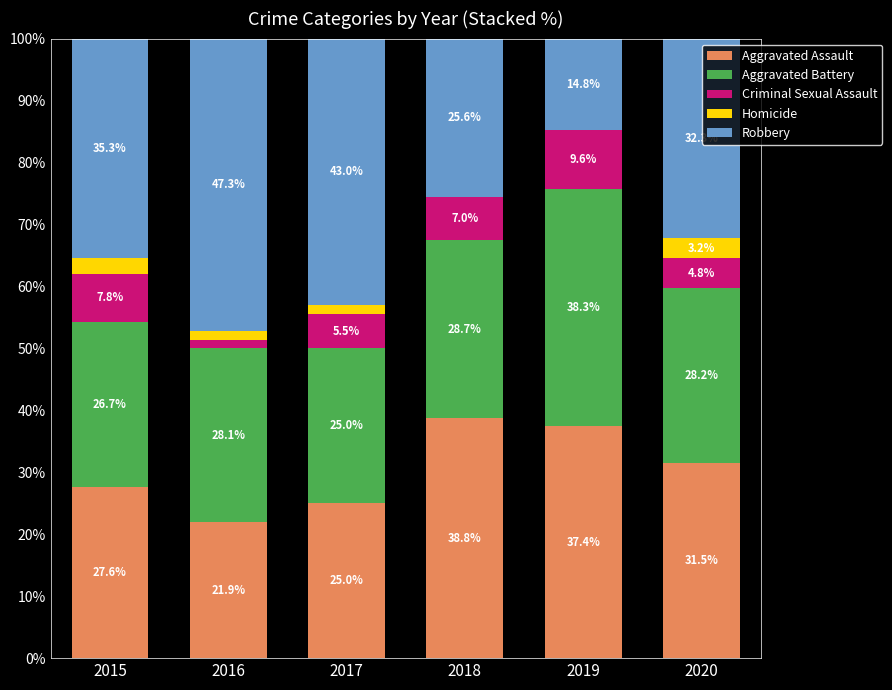

At which label is Aggravated Assault closest to 30?

2020